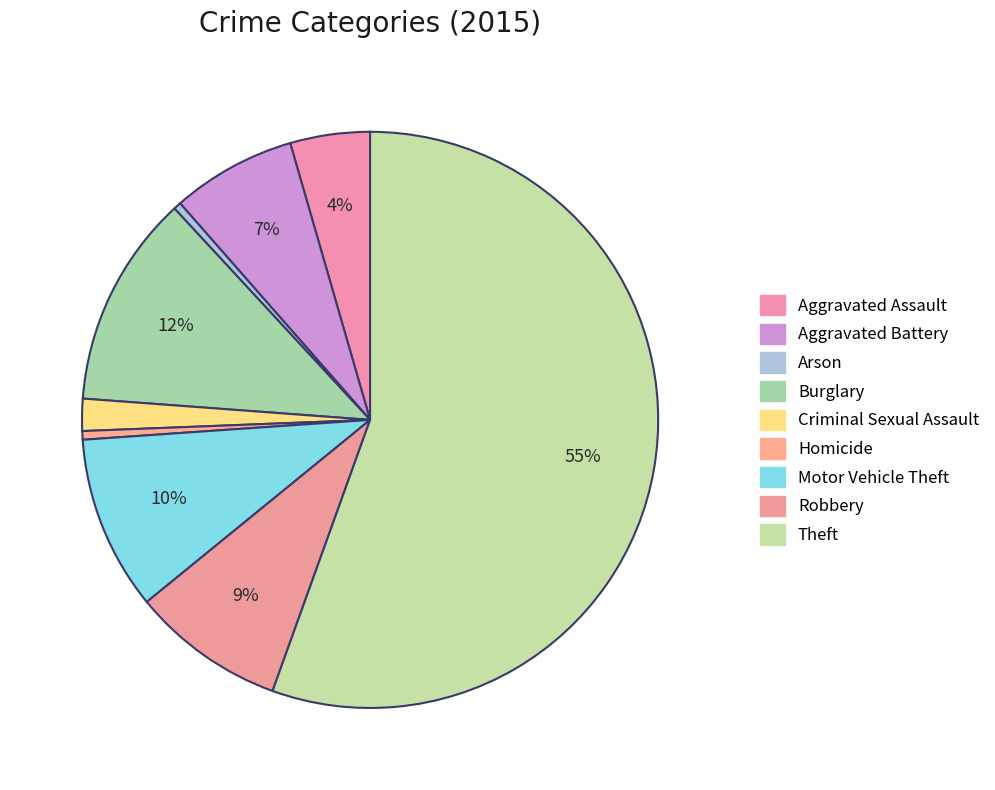

Is Motor Vehicle Theft the majority of the pie?

No